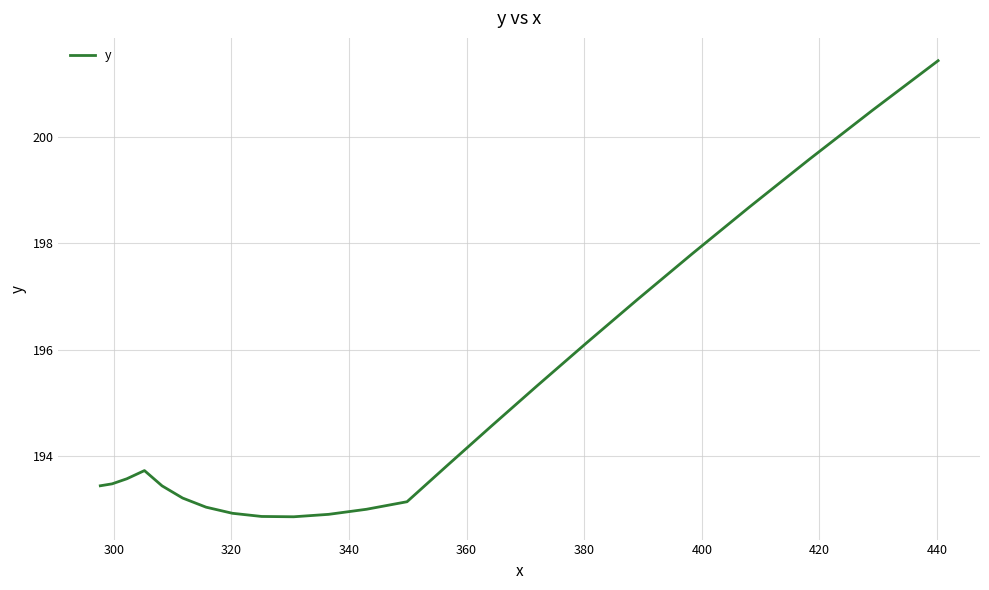

What is the greatest value displayed?

201.4